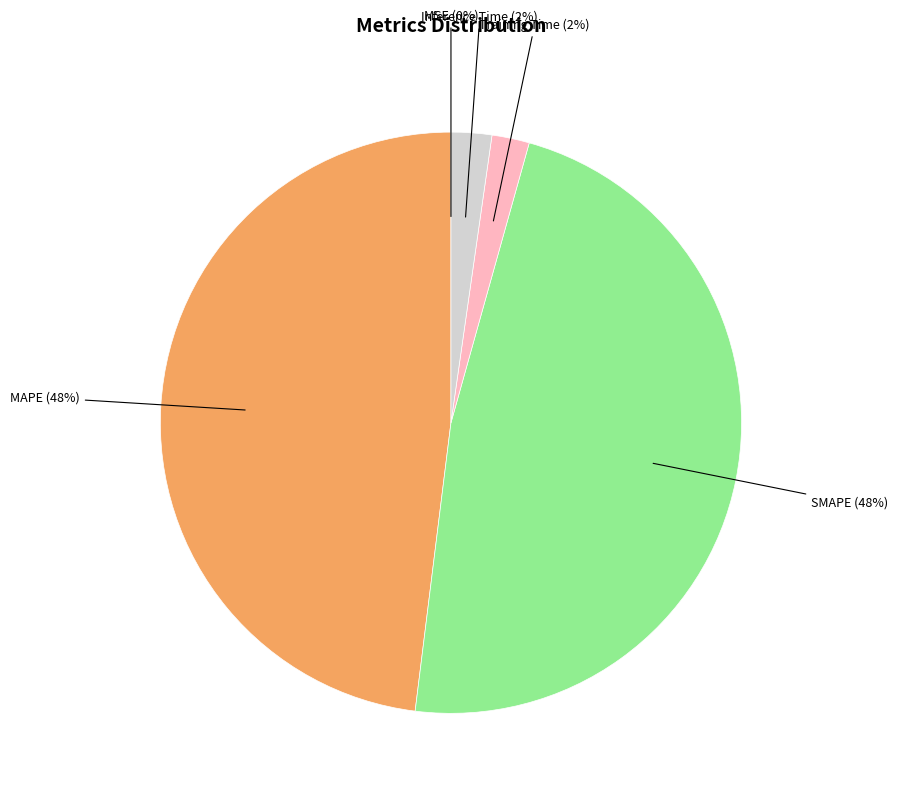

The Training Time slice represents 2% of the pie. True or false?

True